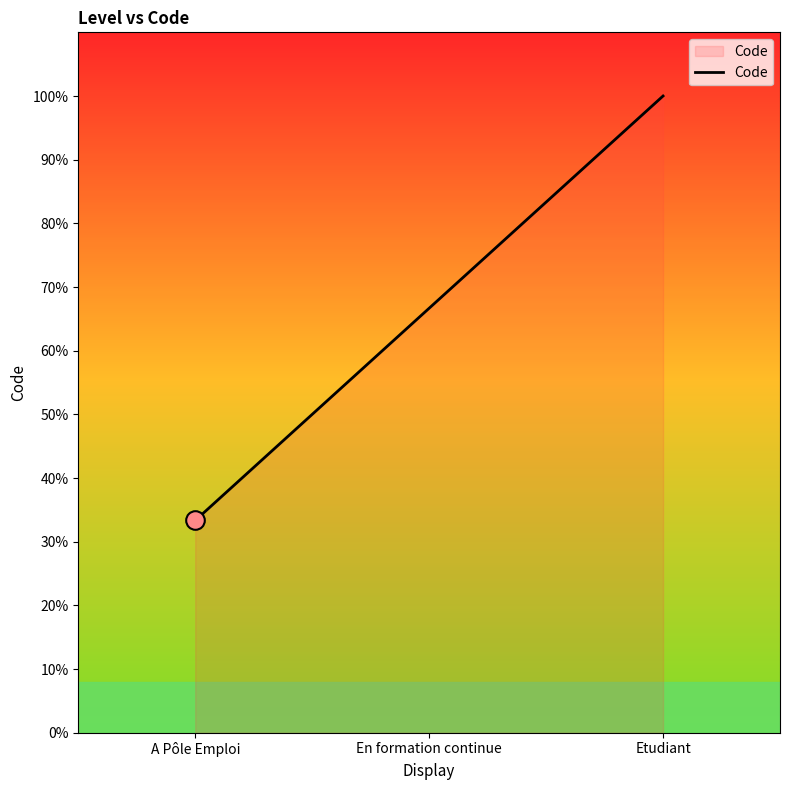

Between Etudiant and En formation continue, which is larger?

Etudiant